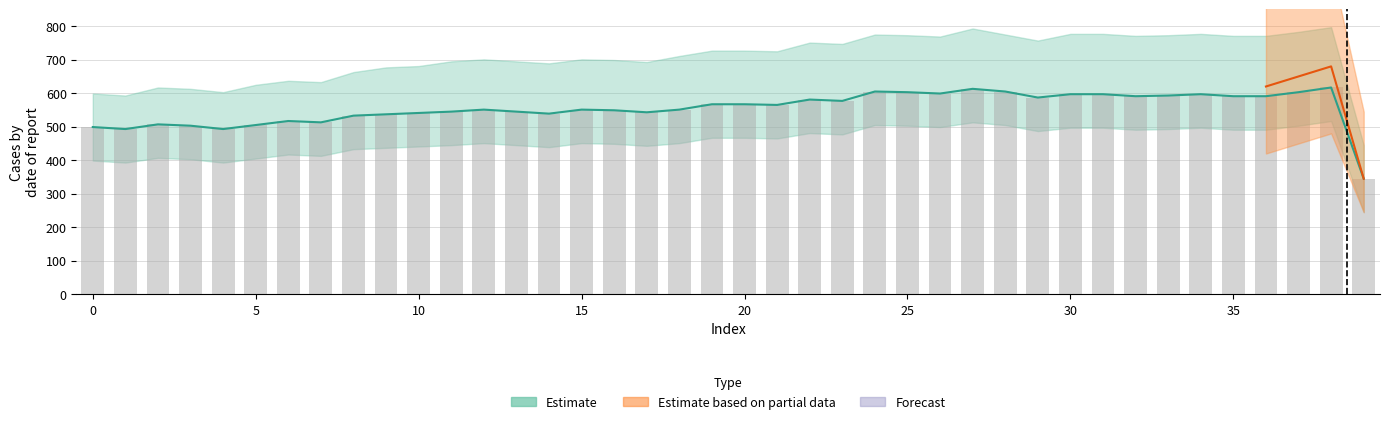

Reading right to left, transcribe all the data shown in this chart.

Estimate: 39=345	38=617	37=603	36=591	35=591	34=597	33=593	32=591	31=597	30=597	29=587	28=605	27=613	26=599	25=603	24=605	23=577	22=581	21=565	20=567	19=567	18=551	17=543	16=549	15=551	14=539	13=545	12=551	11=545	10=541	9=537	8=533	7=513	6=517	5=505	4=493	3=503	2=507	1=493	0=499
Estimate_upper: 39=445	38=797	37=783	36=771	35=771	34=777	33=773	32=771	31=777	30=777	29=757	28=775	27=793	26=769	25=773	24=775	23=747	22=751	21=725	20=727	19=727	18=711	17=693	16=699	15=701	14=689	13=695	12=701	11=695	10=681	9=677	8=663	7=633	6=637	5=625	4=603	3=613	2=617	1=593	0=599
Estimate_lower: 39=245	38=517	37=503	36=491	35=491	34=497	33=493	32=491	31=497	30=497	29=487	28=505	27=513	26=499	25=503	24=505	23=477	22=481	21=465	20=467	19=467	18=451	17=443	16=449	15=451	14=439	13=445	12=451	11=445	10=441	9=437	8=433	7=413	6=417	5=405	4=393	3=403	2=407	1=393	0=399
Partial: 39=345	38=680	37=650	36=620	35=0	34=0	33=0	32=0	31=0	30=0	29=0	28=0	27=0	26=0	25=0	24=0	23=0	22=0	21=0	20=0	19=0	18=0	17=0	16=0	15=0	14=0	13=0	12=0	11=0	10=0	9=0	8=0	7=0	6=0	5=0	4=0	3=0	2=0	1=0	0=0
Partial_upper: 39=545	38=980	37=920	36=870	35=0	34=0	33=0	32=0	31=0	30=0	29=0	28=0	27=0	26=0	25=0	24=0	23=0	22=0	21=0	20=0	19=0	18=0	17=0	16=0	15=0	14=0	13=0	12=0	11=0	10=0	9=0	8=0	7=0	6=0	5=0	4=0	3=0	2=0	1=0	0=0
Partial_lower: 39=245	38=480	37=450	36=420	35=0	34=0	33=0	32=0	31=0	30=0	29=0	28=0	27=0	26=0	25=0	24=0	23=0	22=0	21=0	20=0	19=0	18=0	17=0	16=0	15=0	14=0	13=0	12=0	11=0	10=0	9=0	8=0	7=0	6=0	5=0	4=0	3=0	2=0	1=0	0=0